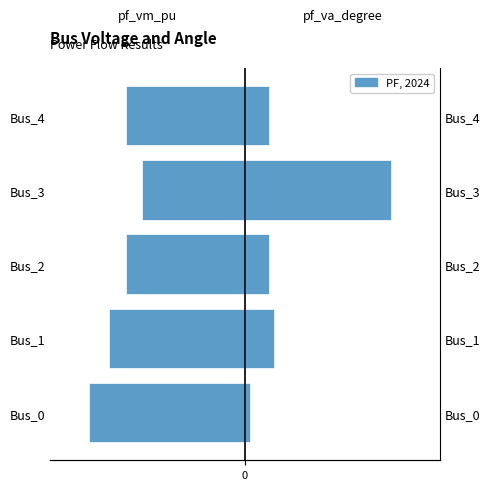

At which category is the sum across all series the highest?

Bus_3